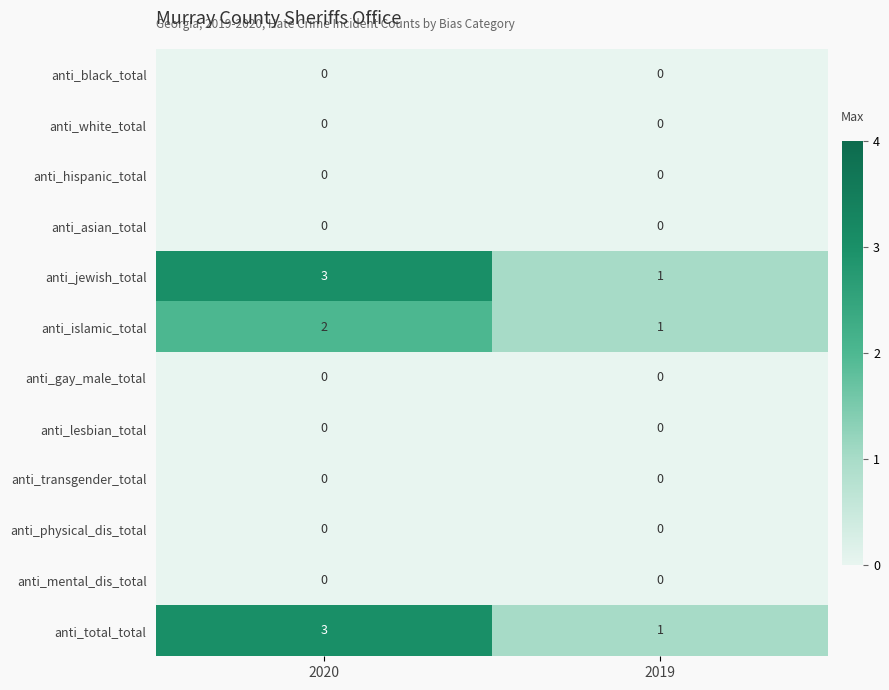

How many series are shown in this chart?

12